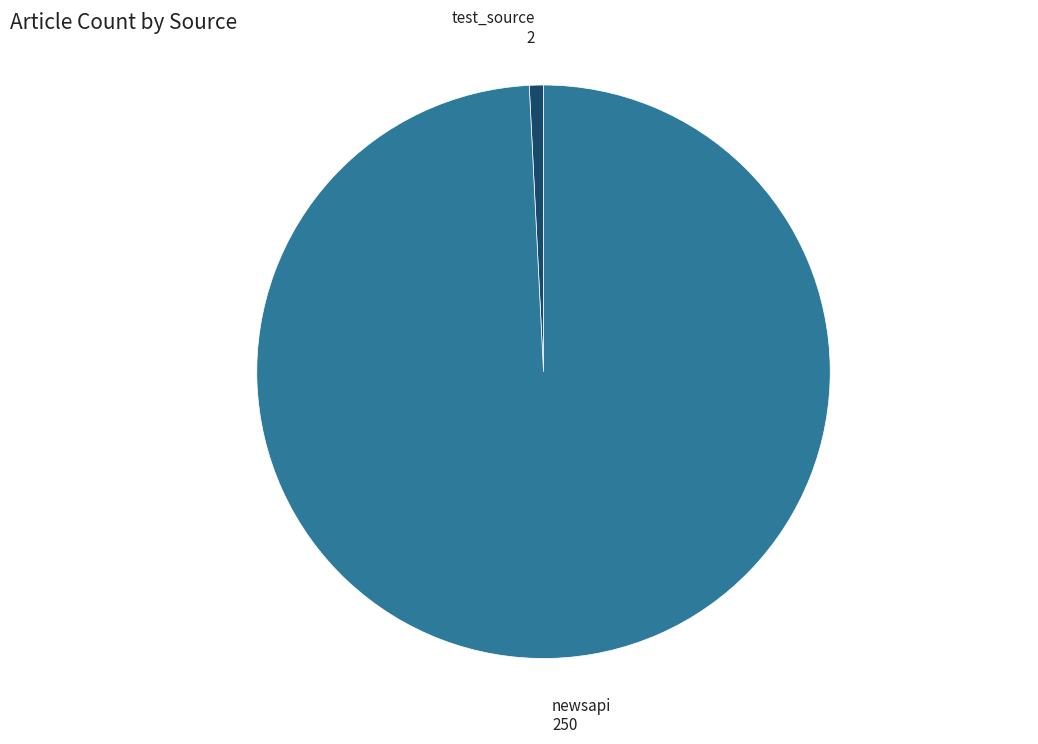

What is the smallest slice in the pie chart?

test_source